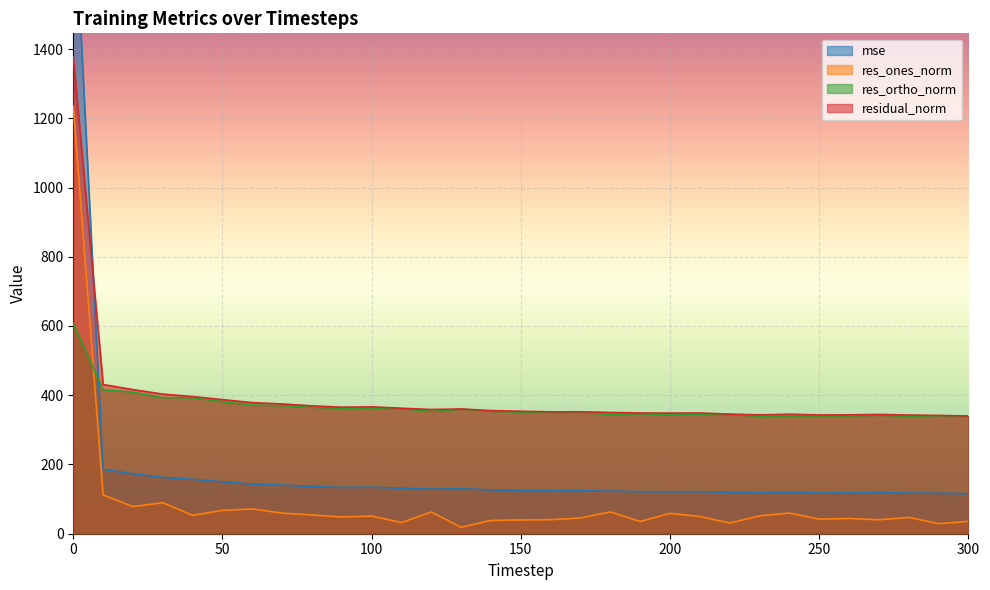

Where is residual_norm nearest to the value 858?

10